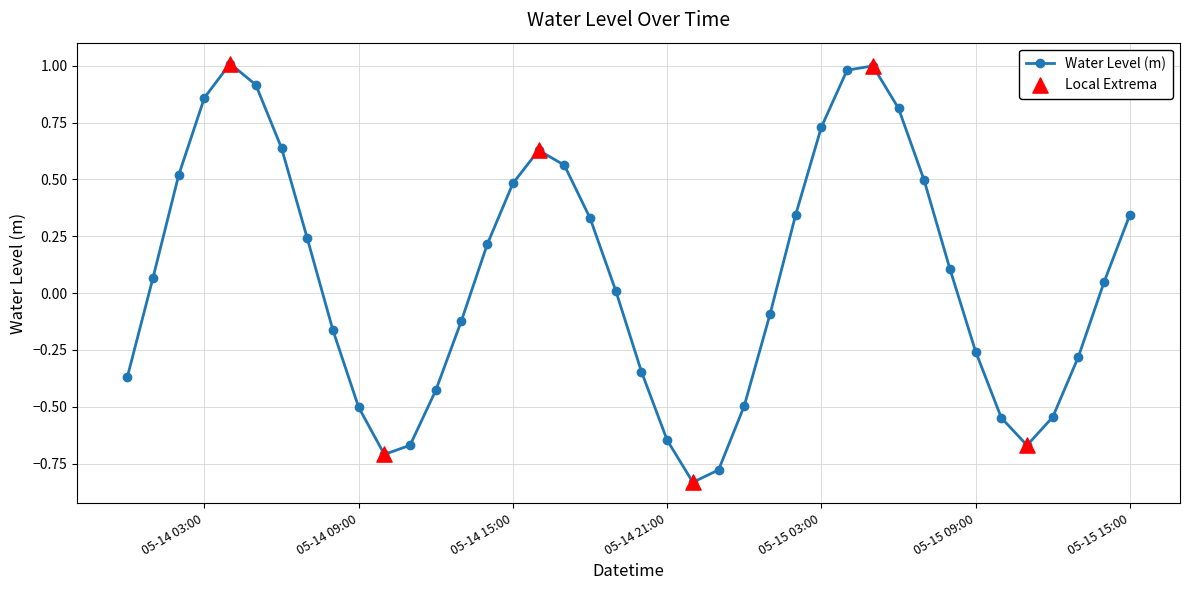

How many points are higher than both their immediate neighbors (excluding endpoints)?

3